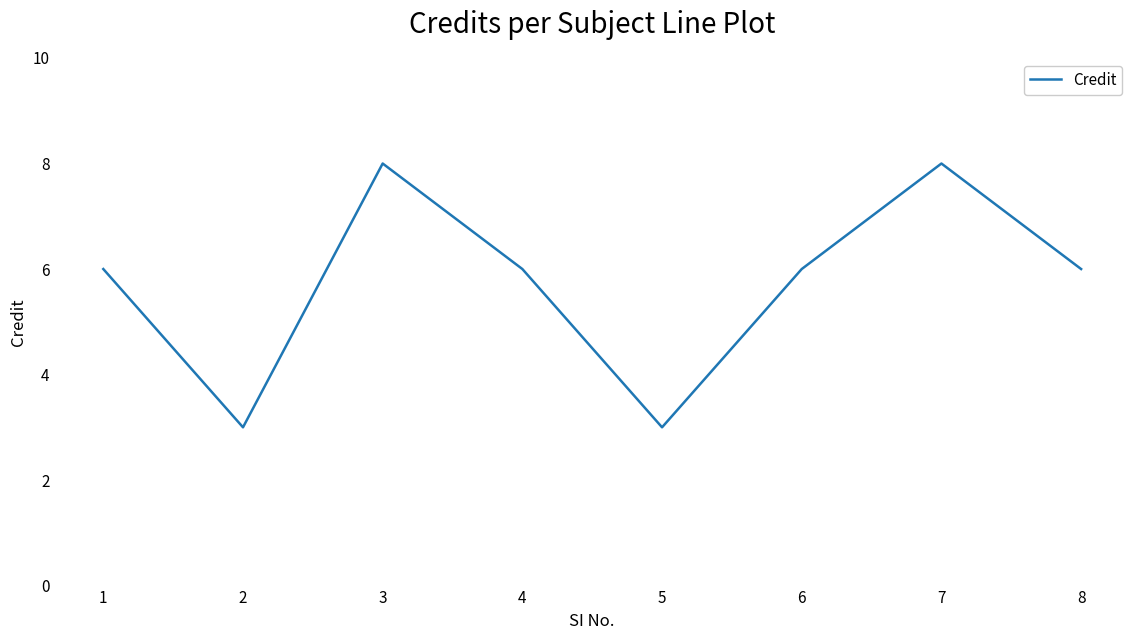

Approximately how many times larger is the value at 1 compared to 5?

2.0